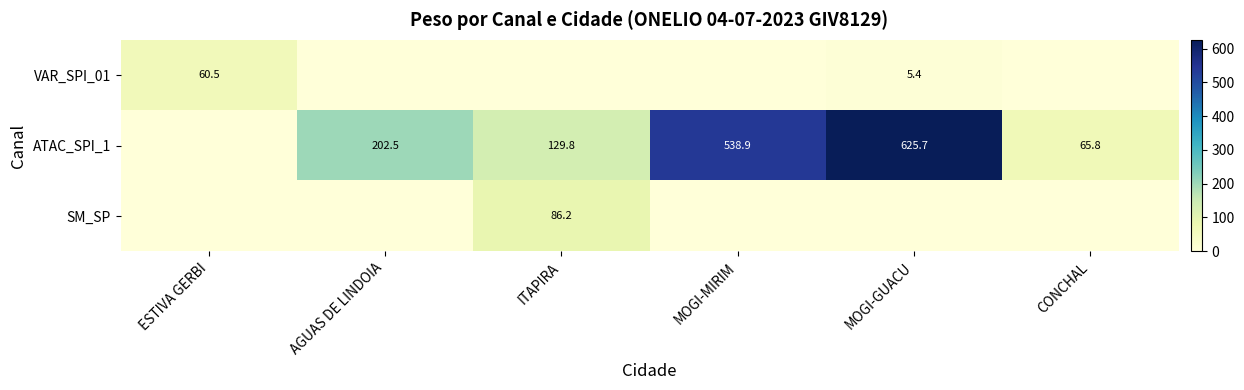

Is it true that ATAC_SPI_1 equals 224.4 at ITAPIRA?

False